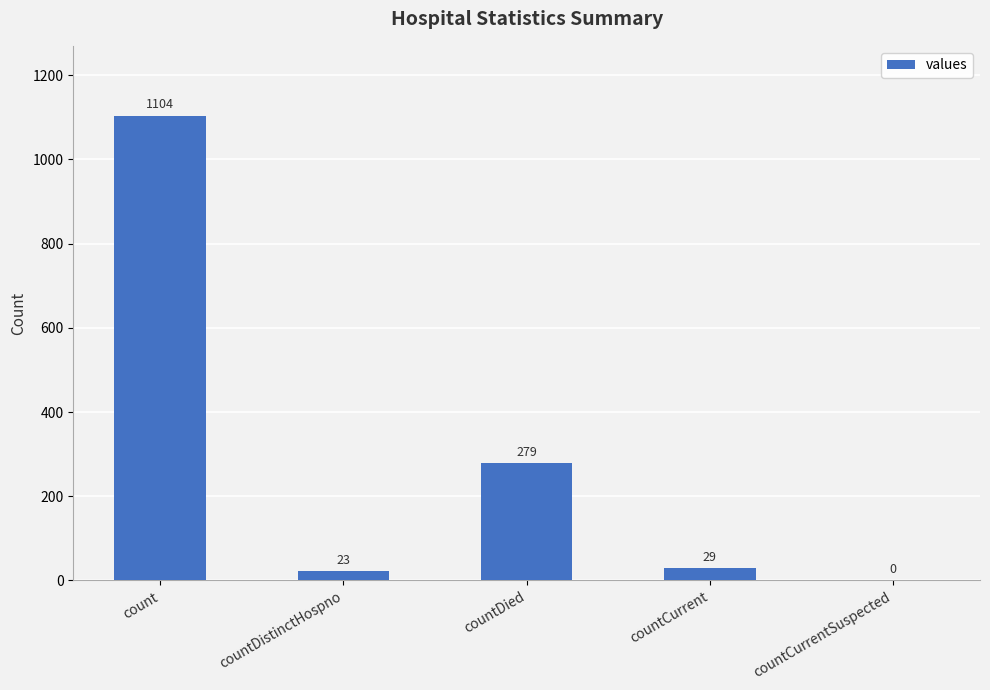

Count the number of categories in the chart.

5